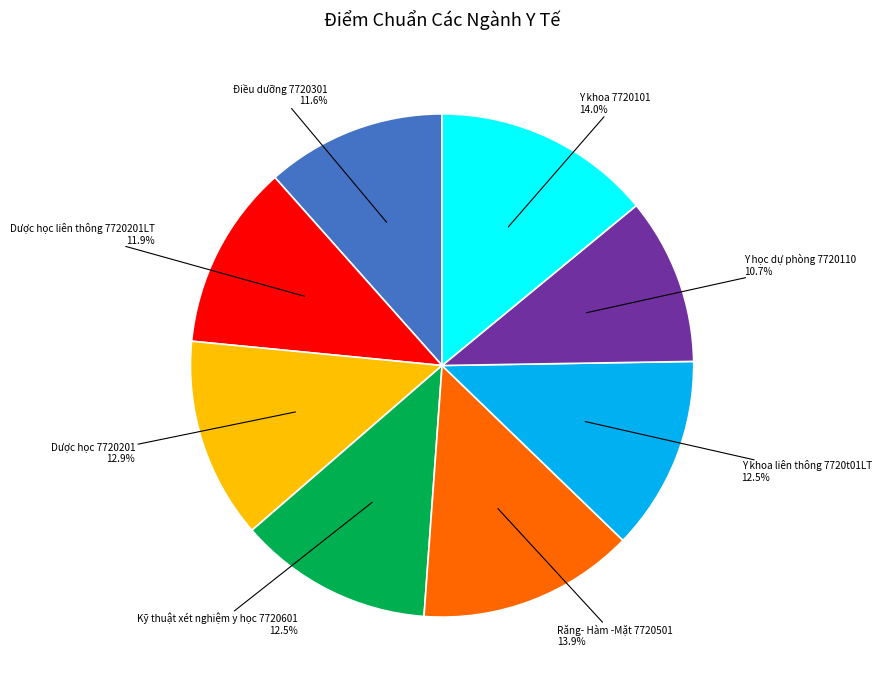

What is the total percentage of Y khoa 7720101 and Điều dưỡng 7720301?

25.6%